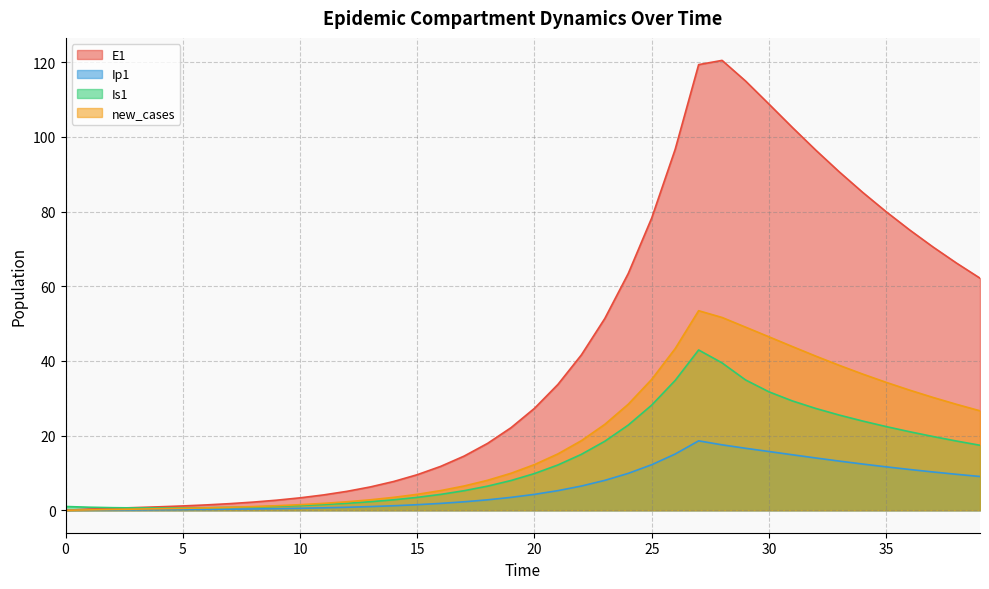

At which category does Is1 reach its first local valley?

4